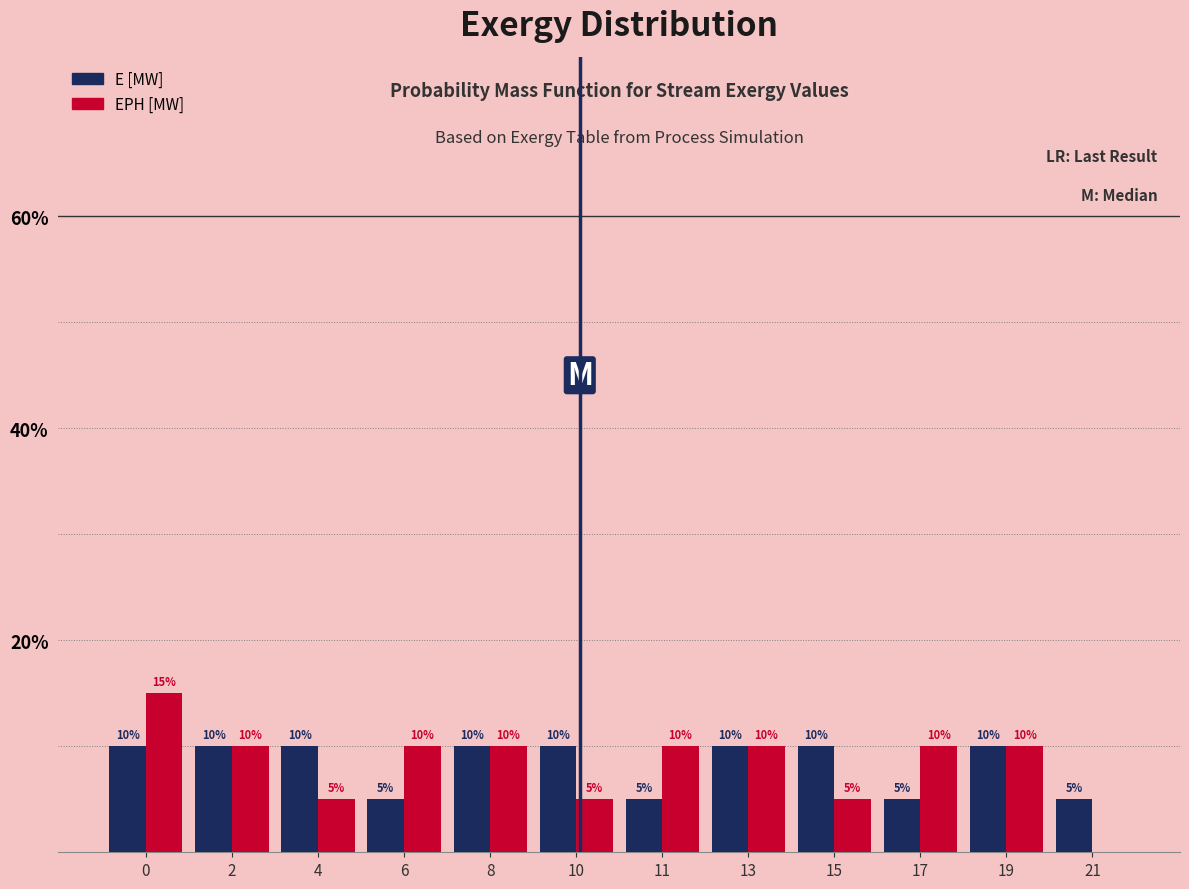

Are the bars horizontal?

No